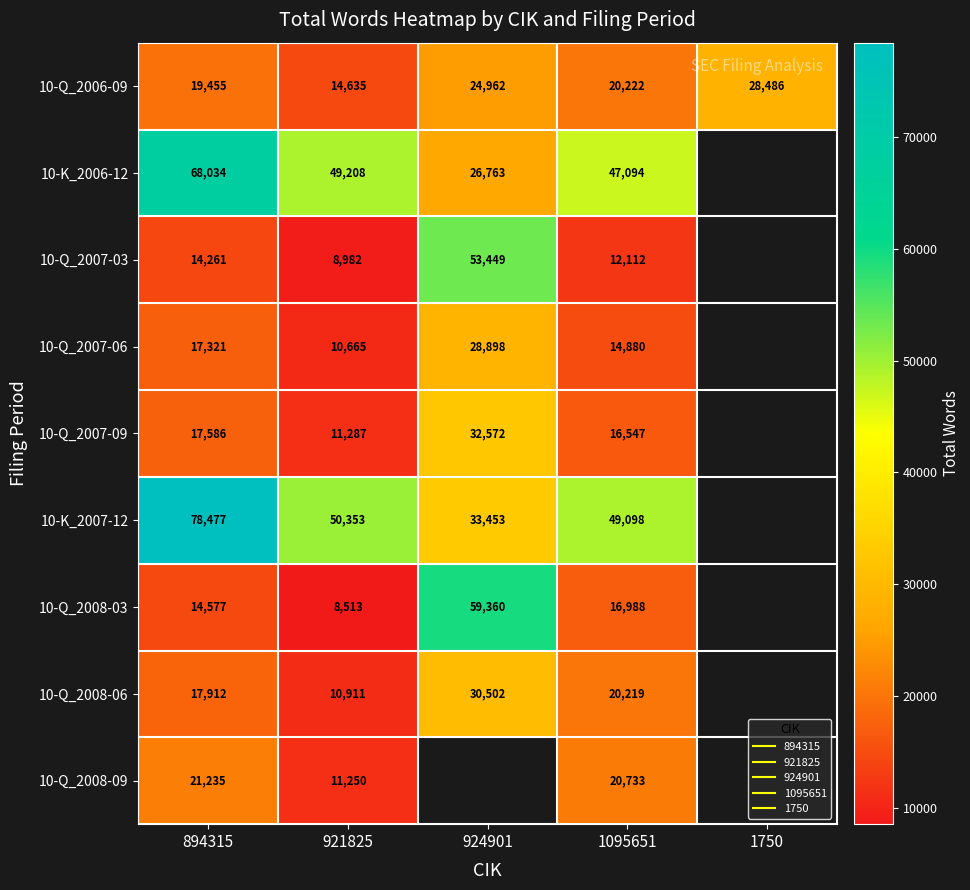

Which category has the highest value in the 10-Q_2008-09 series?

894315